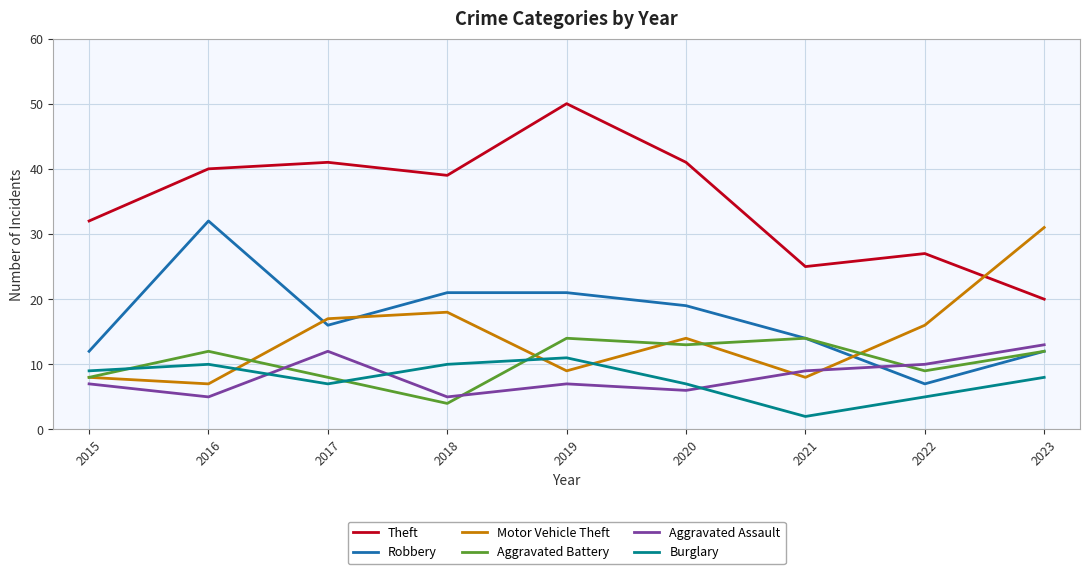

In Burglary, how many points are higher than both neighbors (excluding endpoints)?

2